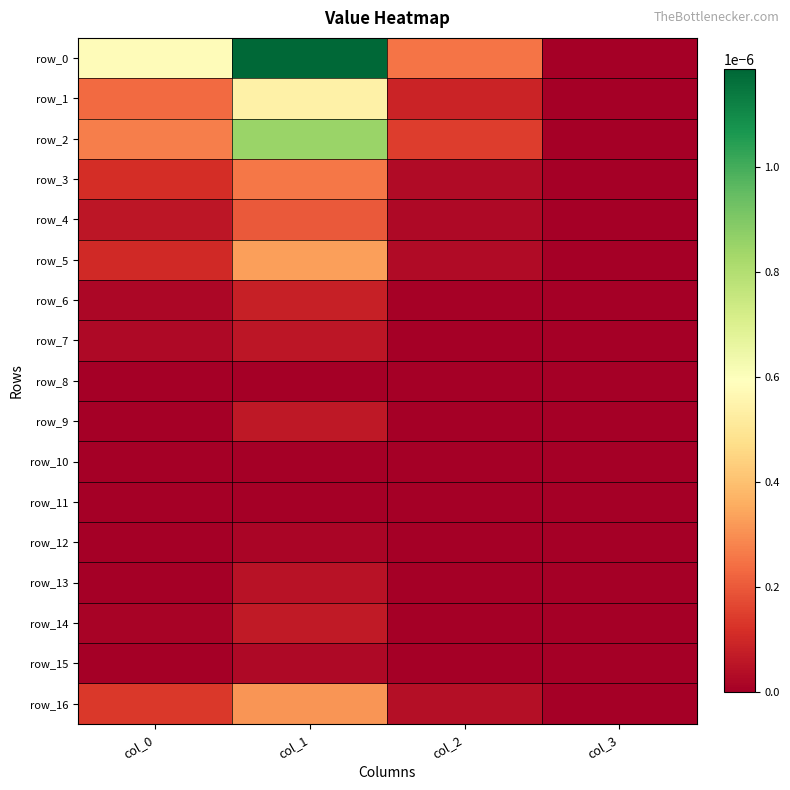

Which series has the widest spread of values?

row_0